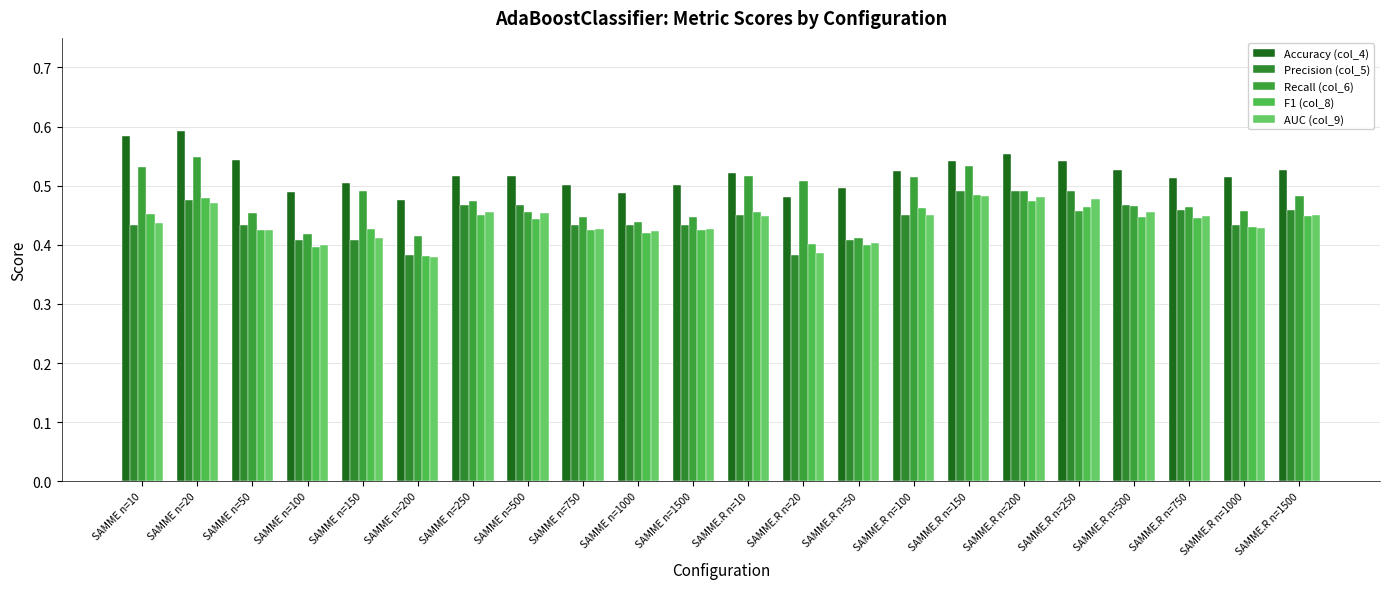

How many bars are there in total?

110